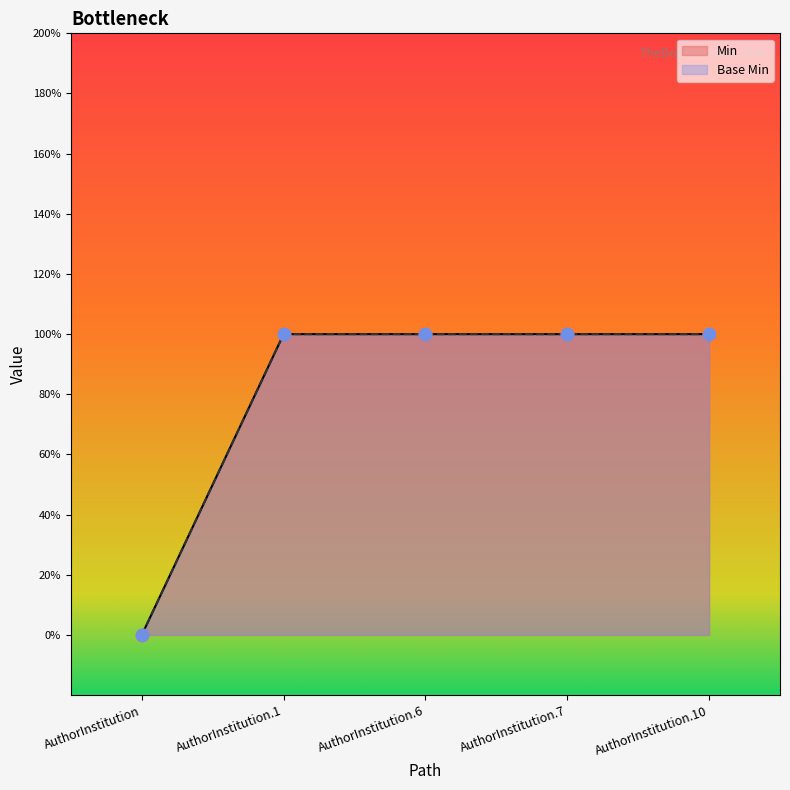

Which series has the widest spread of Y values?

Min